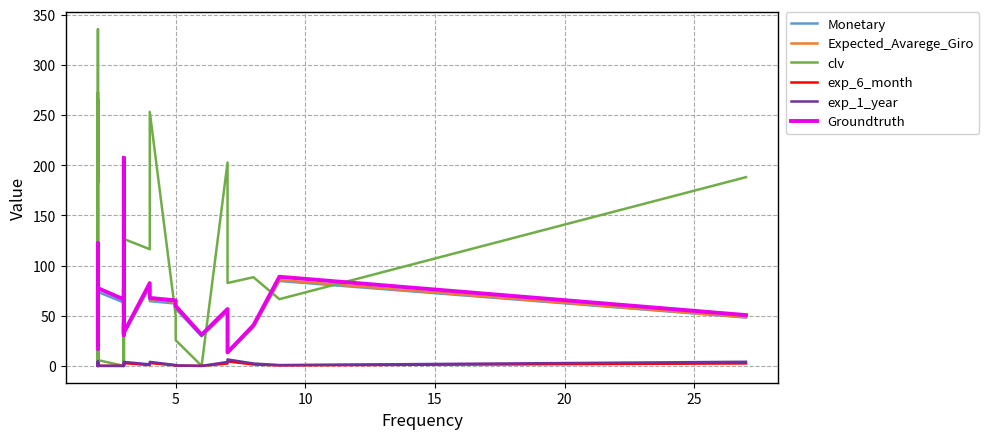

The clv series shows 76.2 at 30. True or false?

False